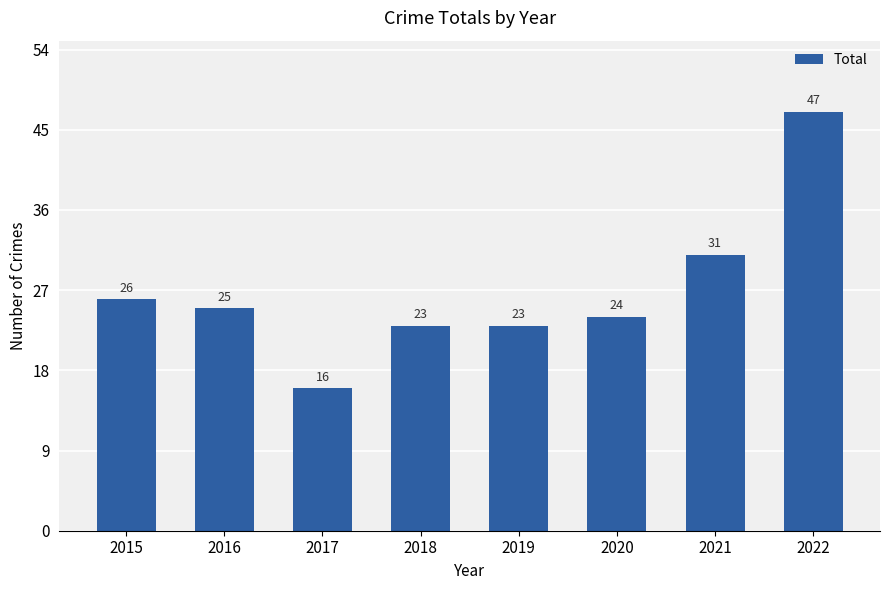

What is the minimum value shown in the chart?

16